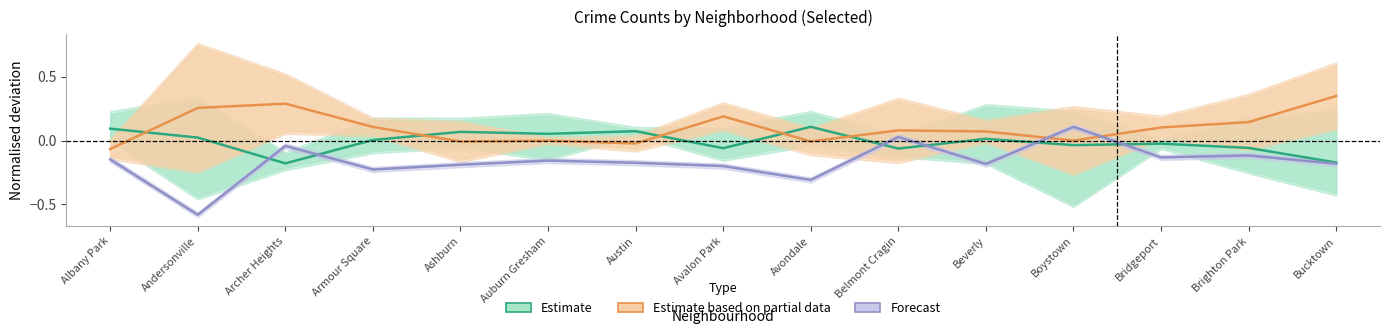

Rank the series at Andersonville from highest to lowest value.

Estimate based on partial data, Estimate, Forecast